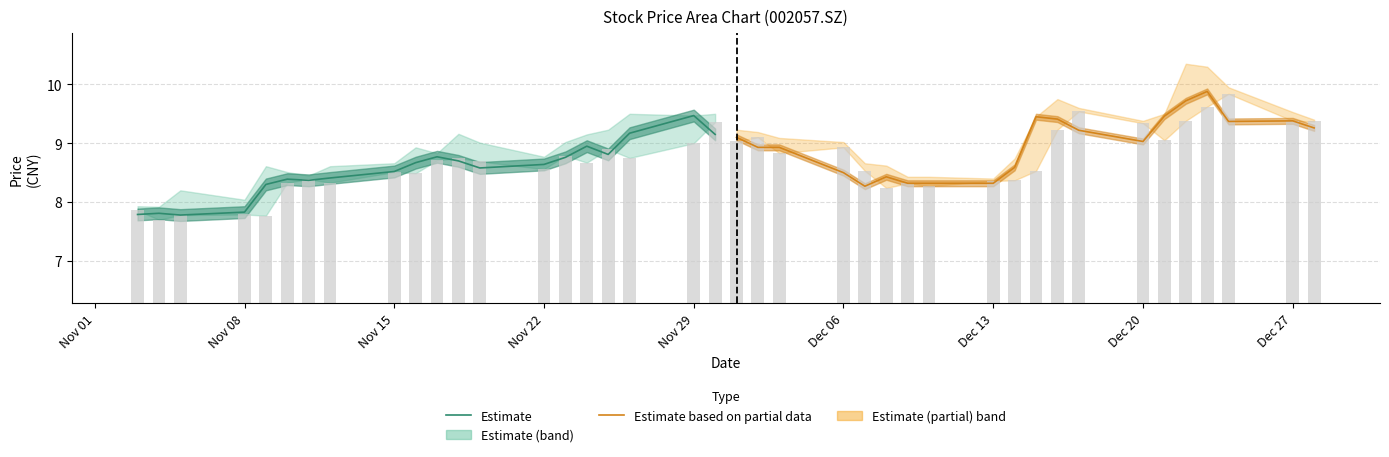

What is the sum of the Estimate values at Dec 06 and Dec 13?

16.8